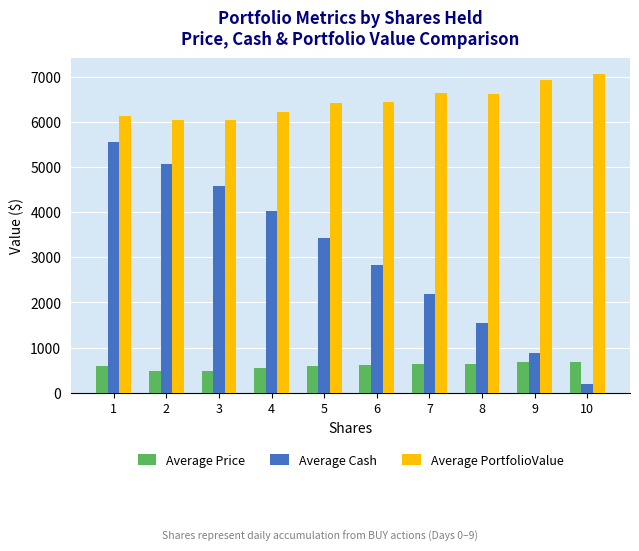

The Average Price series shows 485.1 at 2. True or false?

True